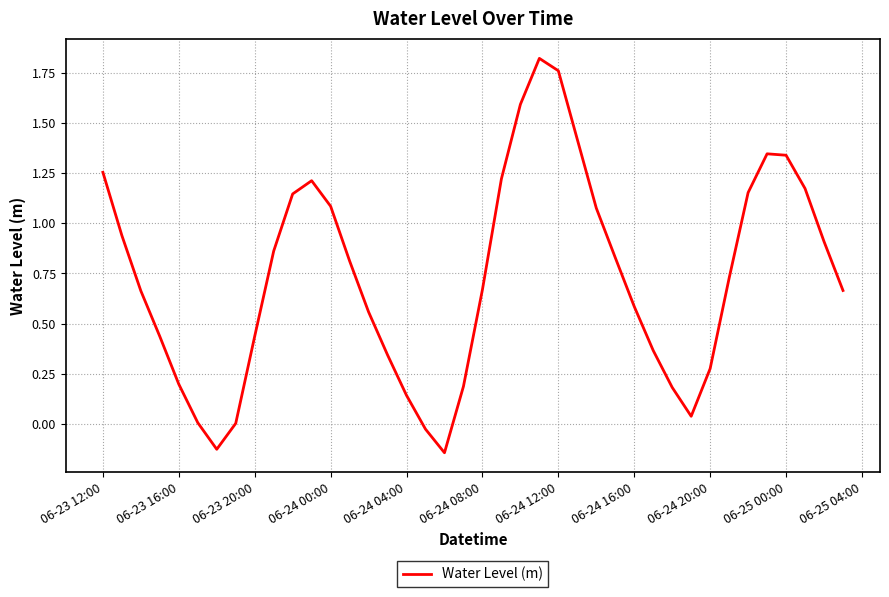

How many interior local valleys (lower than both neighbors) does the data have?

3